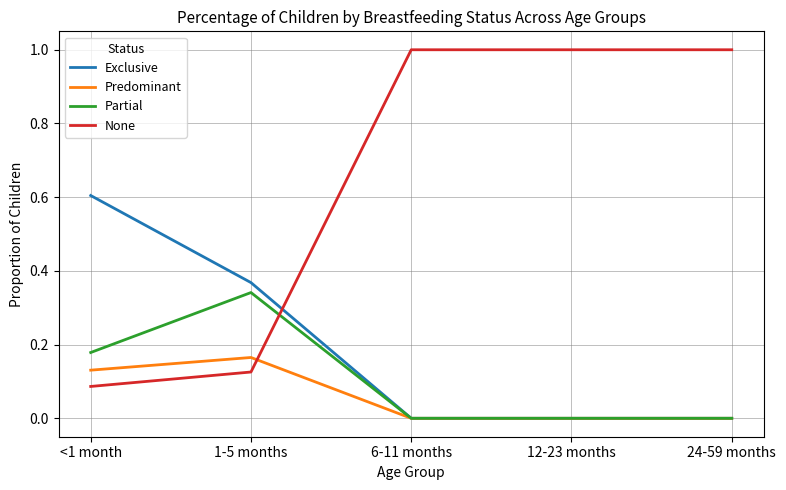

What are all the series names shown in the legend?

Exclusive, Predominant, Partial, None